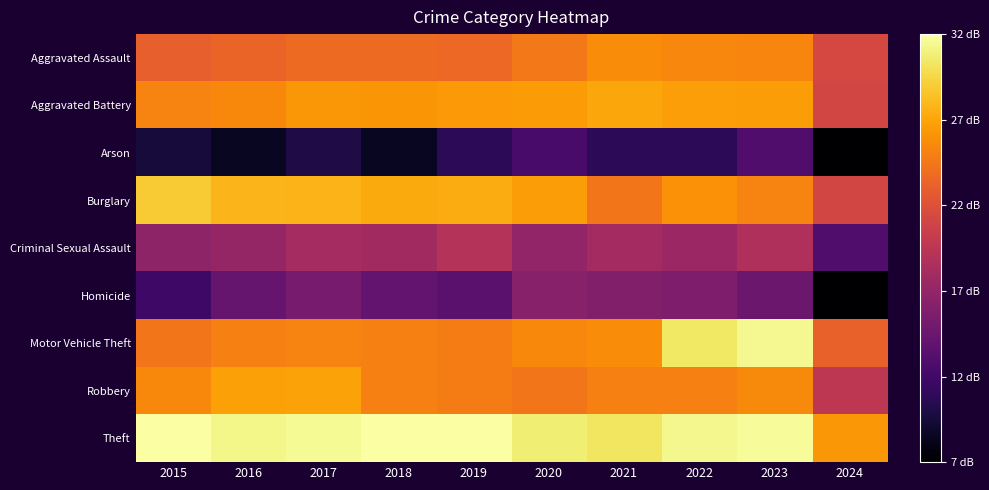

Count the number of data series in this chart.

9